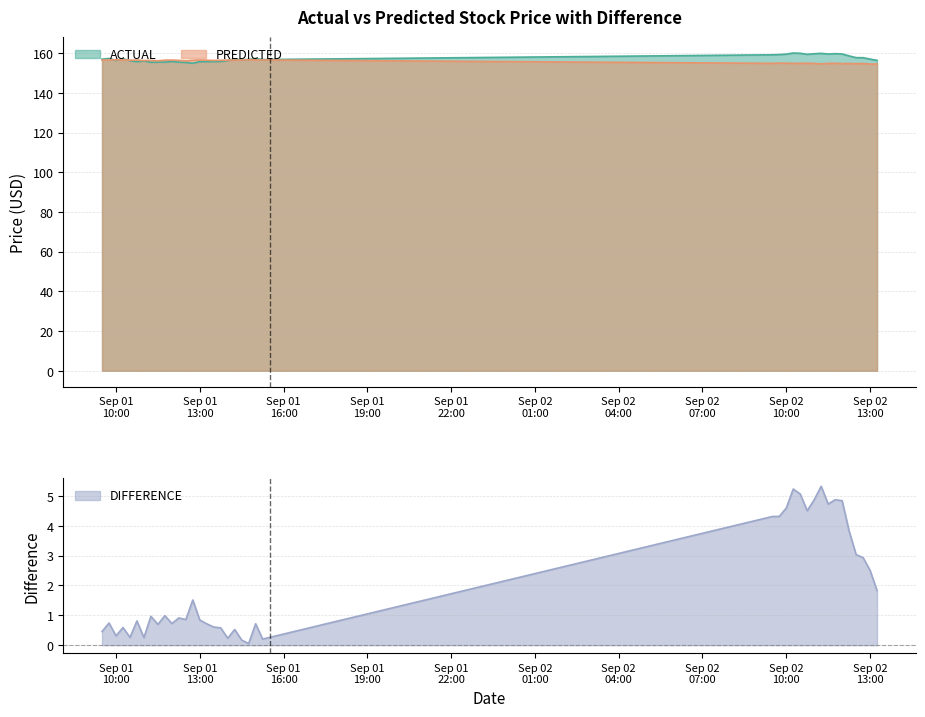

What is the minimum value for PREDICTED?

154.5